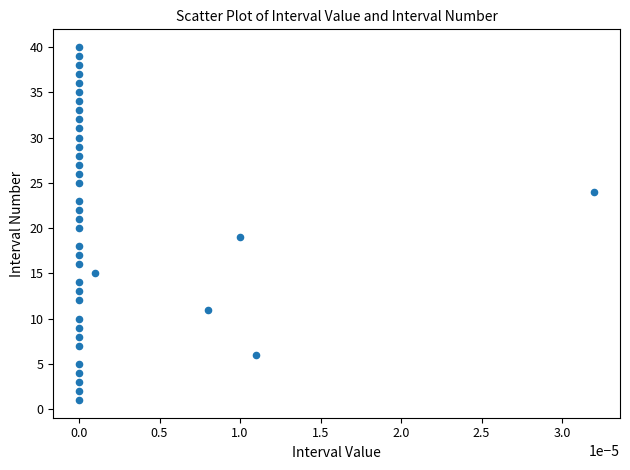

What is the range of Y values (max minus min)?

39